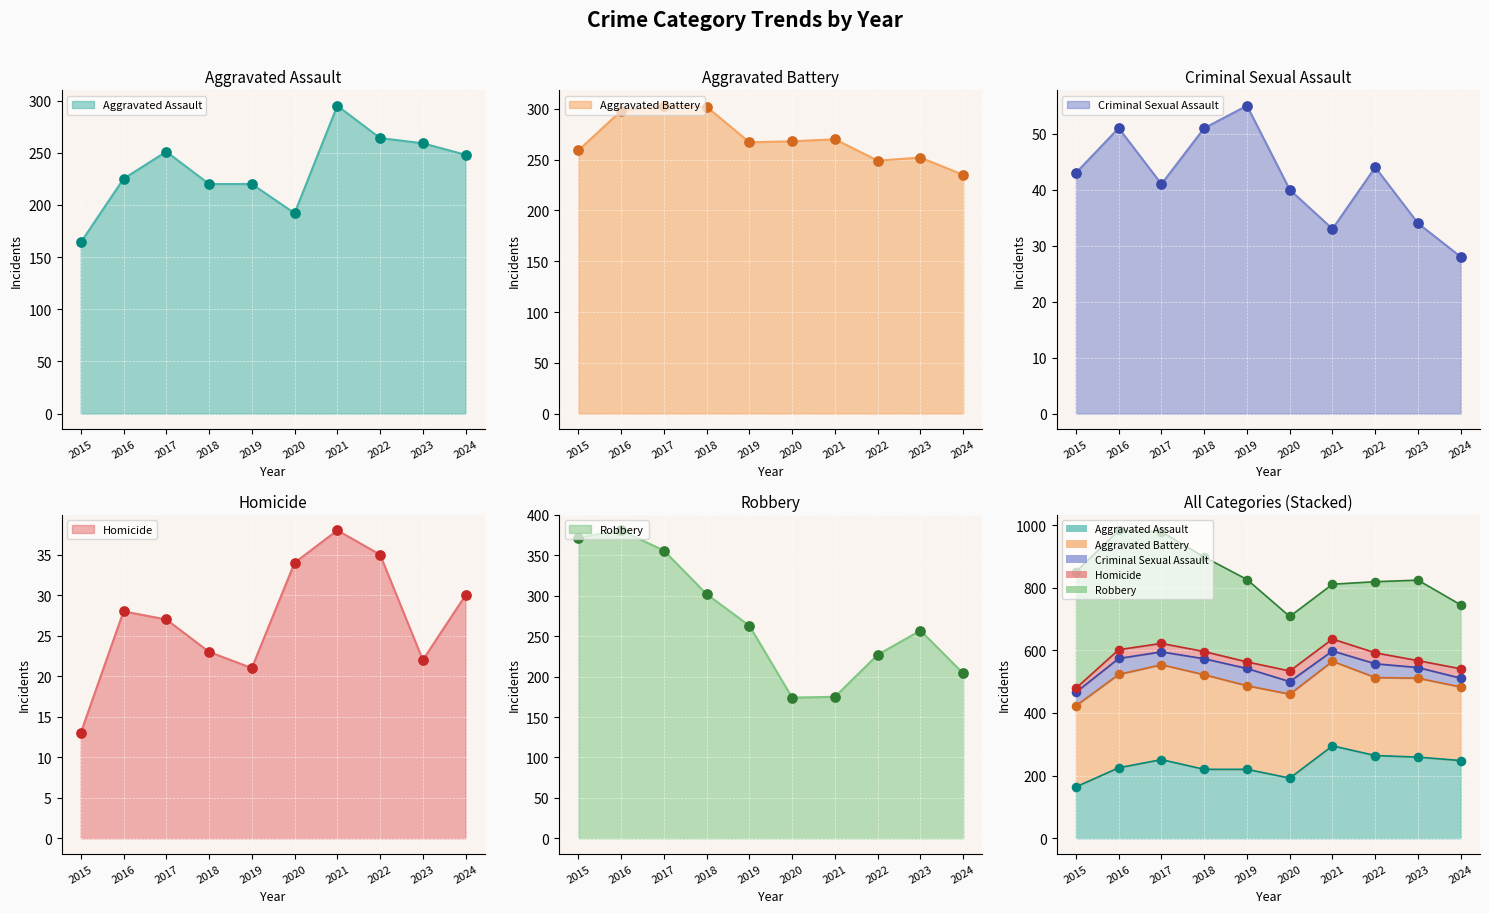

What are all the series names shown in the legend?

Aggravated Assault, Aggravated Battery, Criminal Sexual Assault, Homicide, Robbery